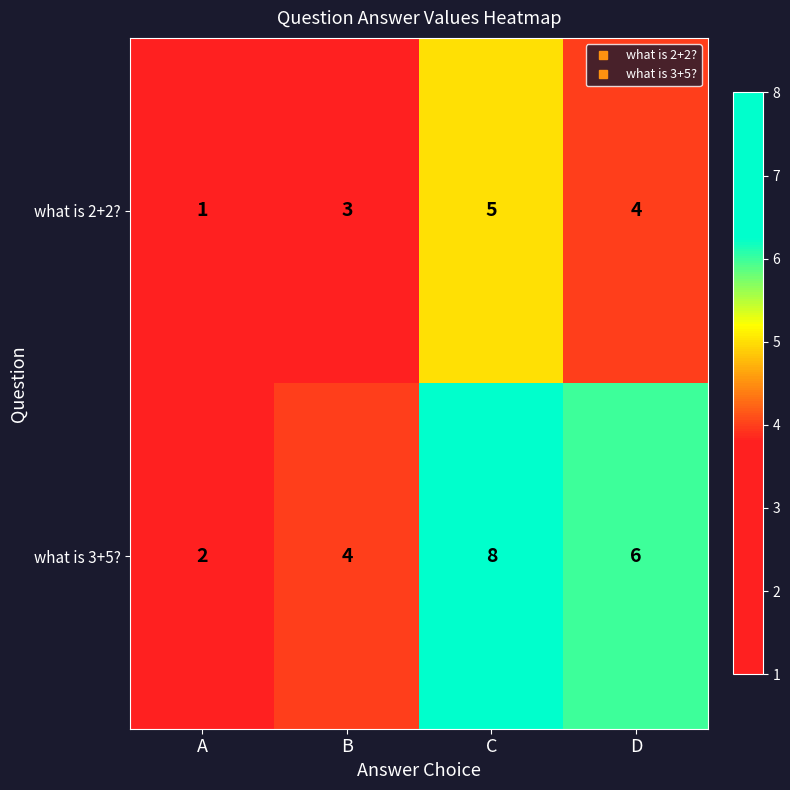

What is the difference between the maximum and minimum values in the what is 2+2? series?

4